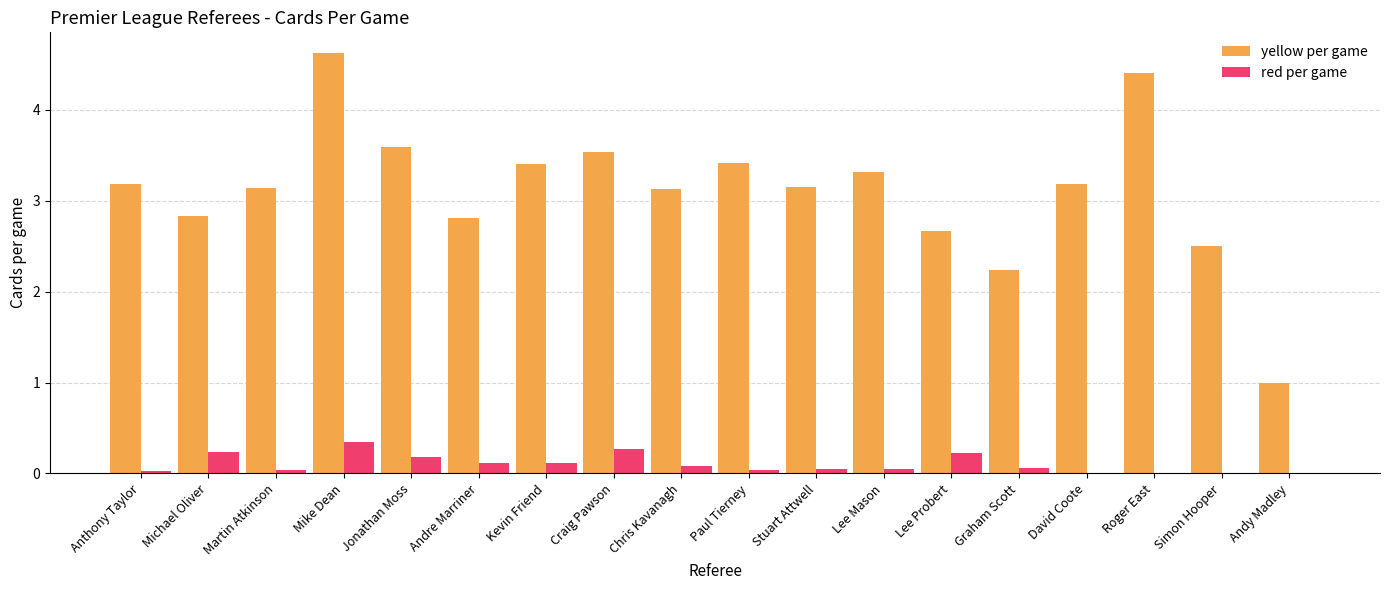

Where is yellow per game nearest to the value 2?

Graham Scott